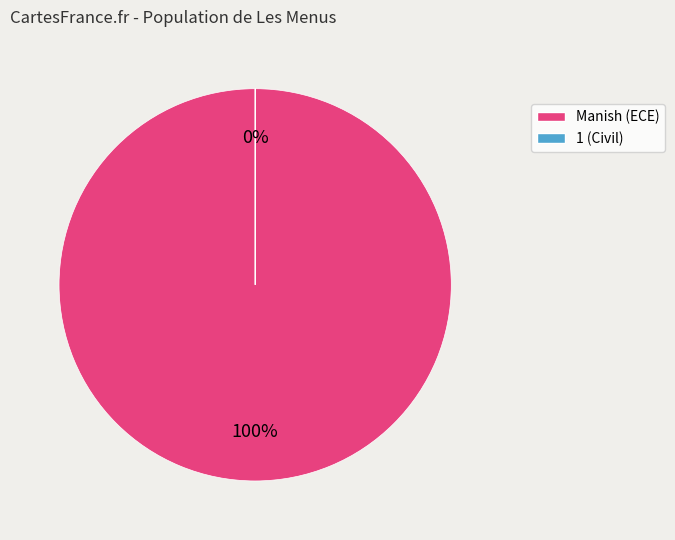

Is it true that Manish is 100% of the pie?

True